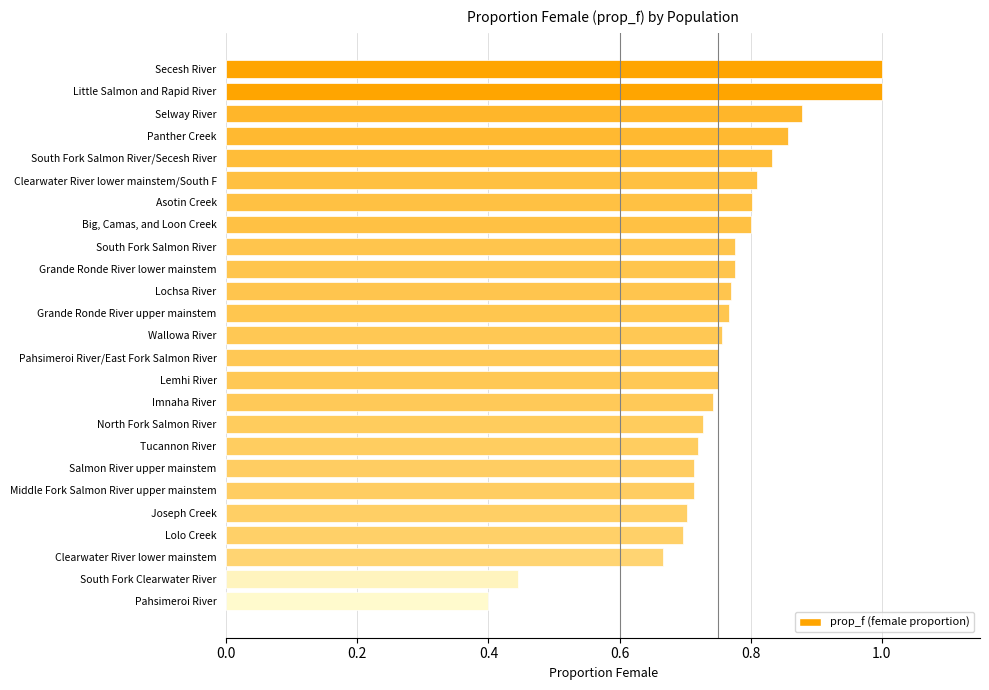

Count the number of data series in this chart.

1